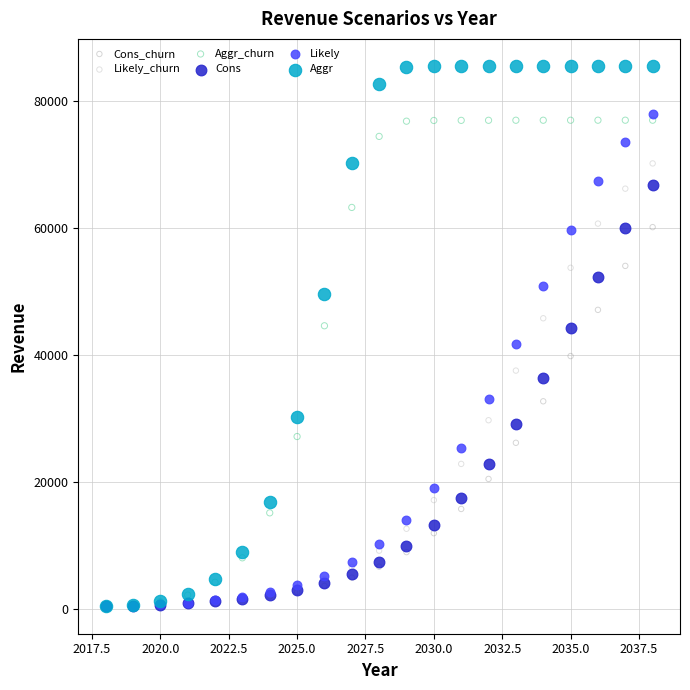

In the Likely_churn series, what Y value is closest to 35240?

37519.2